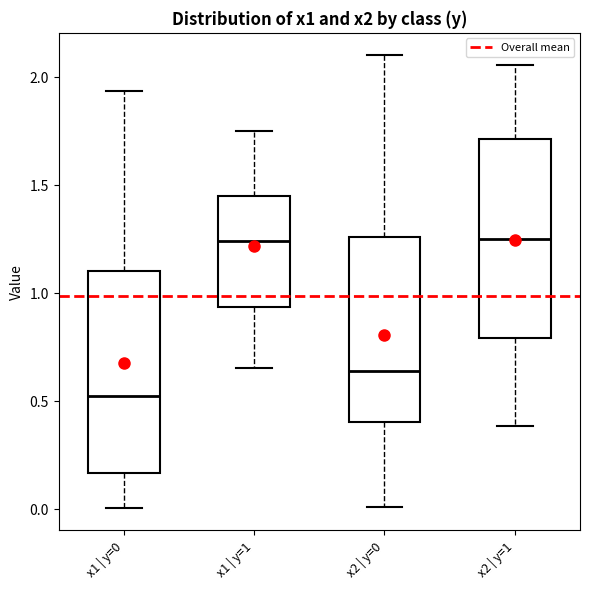

Reading left to right, transcribe this box plot: for each box, give where its median line is, the range the box spans, and where its two whiskers end, as read against the y-axis. The values are not printed on the chart, so give them approximately, as read against the axis.

x1 | y=0: median 0.50, box 0.15 to 1.10, whiskers 0.00 to 1.95
x1 | y=1: median 1.25, box 0.95 to 1.45, whiskers 0.65 to 1.75
x2 | y=0: median 0.65, box 0.40 to 1.25, whiskers 0.00 to 2.10
x2 | y=1: median 1.25, box 0.80 to 1.70, whiskers 0.40 to 2.05